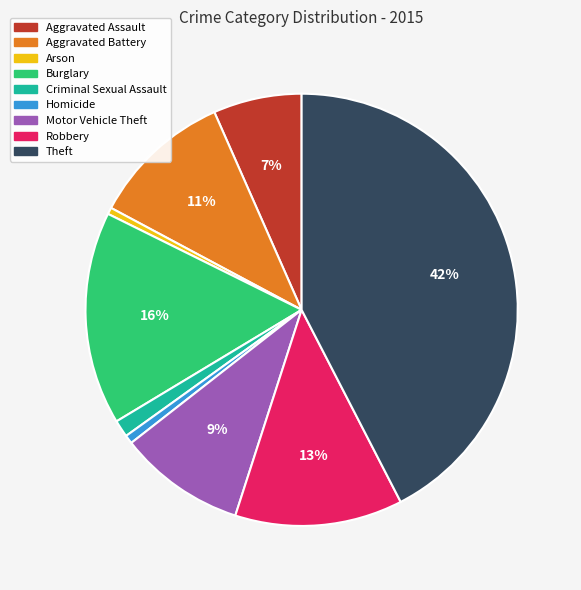

Combined, do Criminal Sexual Assault and Aggravated Assault account for over 50%?

No